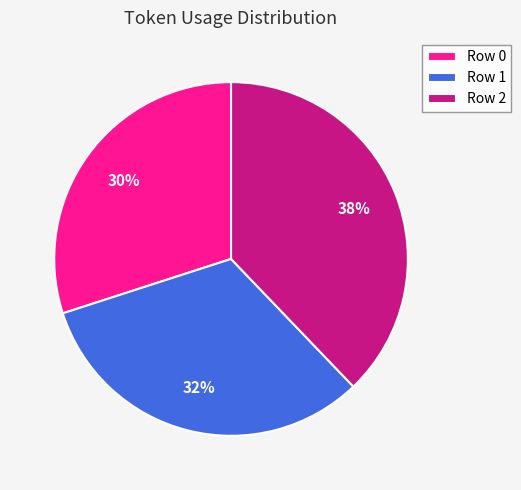

Which category has the smallest portion of the pie?

Row 0